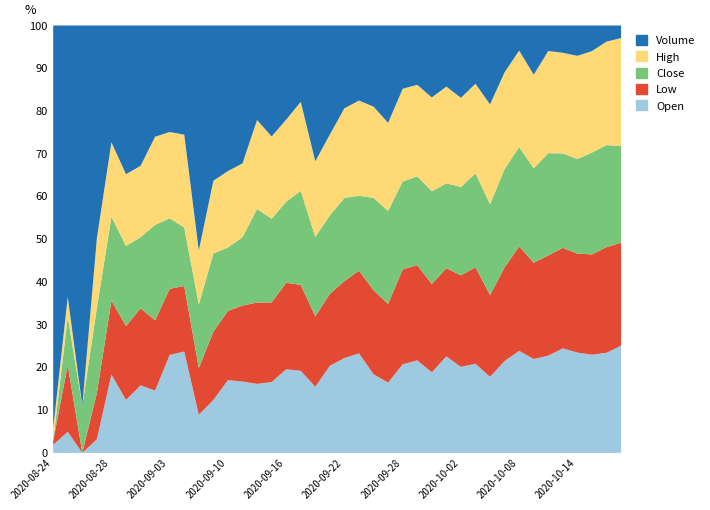

The value of Open at 2020-09-22 is 32.2. True or false?

False